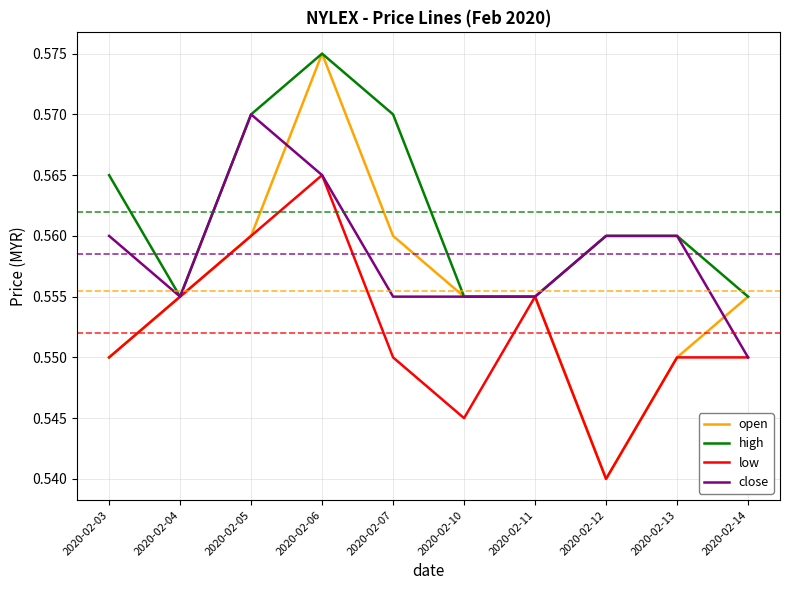

How many series are shown in this chart?

4